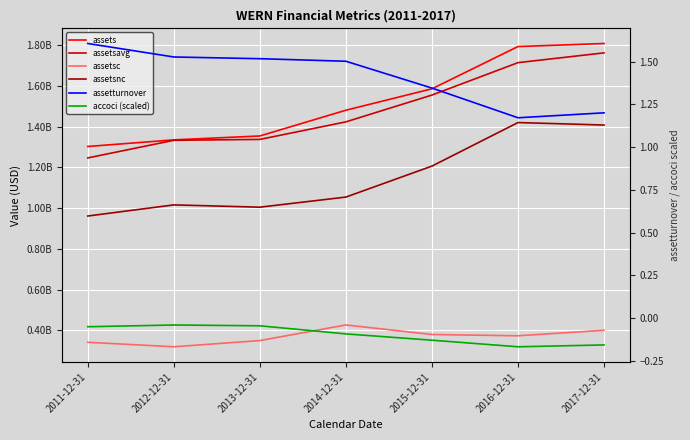

List the labels in order of assetsnc value, largest first.

2016-12-31, 2017-12-31, 2015-12-31, 2014-12-31, 2012-12-31, 2013-12-31, 2011-12-31